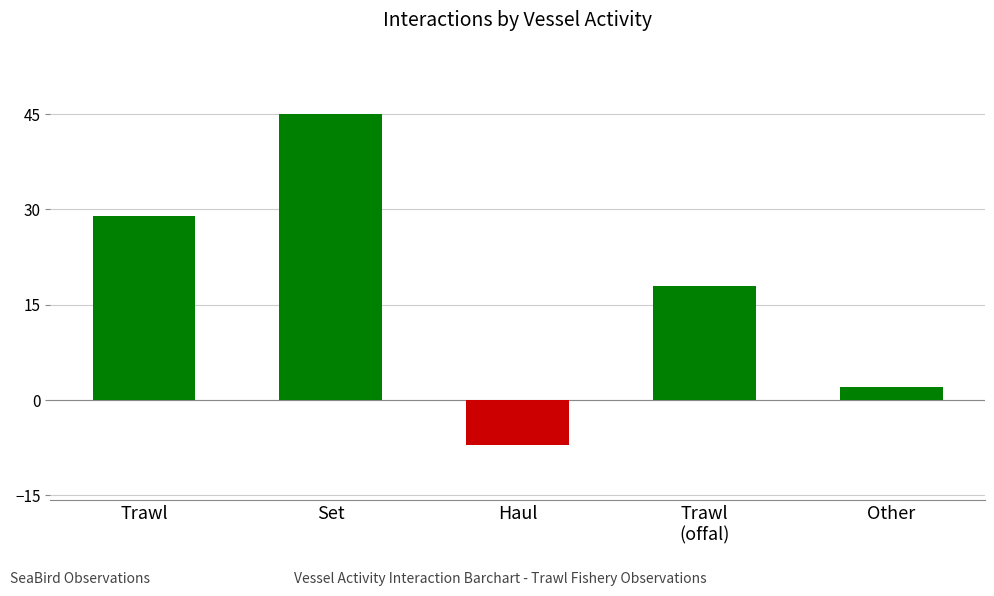

What is the value of the 1st bar from the left?

29